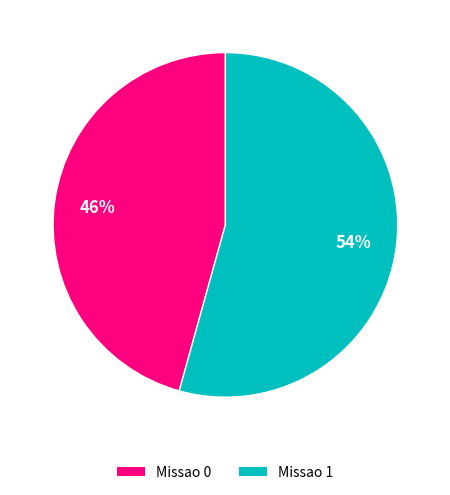

Does Missao 0 represent more than half of the total?

No